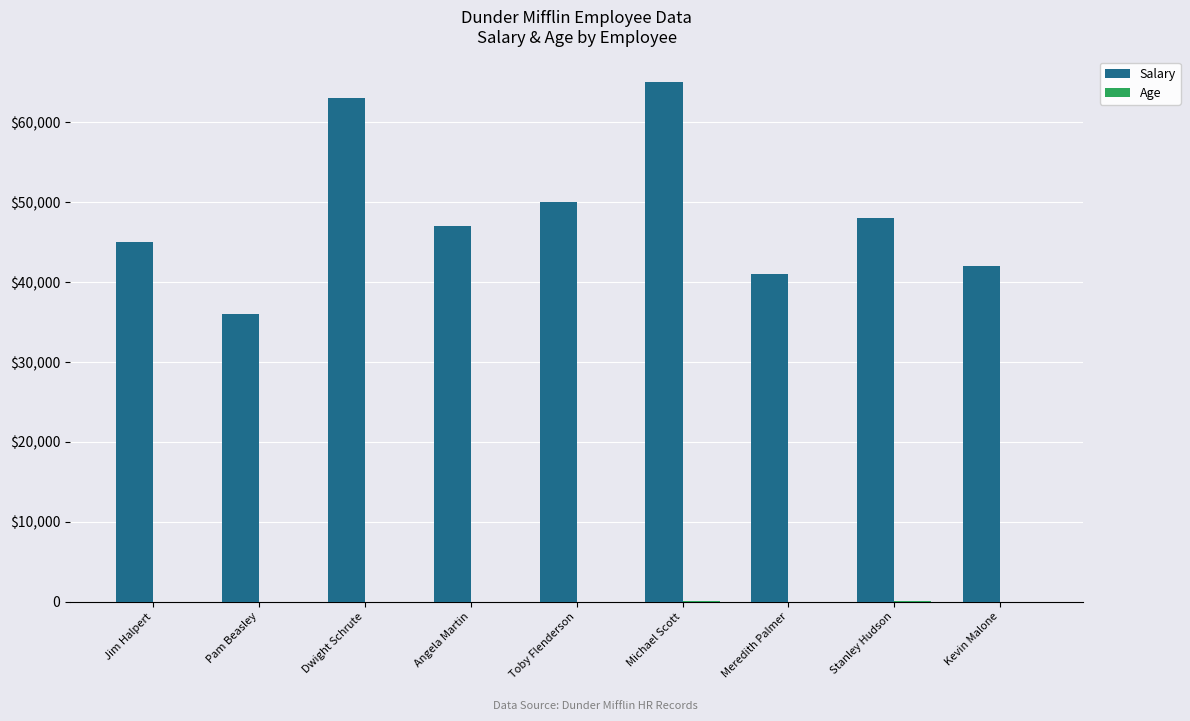

Reading right to left, list all the values displayed in this chart.

Salary: Kevin Malone=42000	Stanley Hudson=48000	Meredith Palmer=41000	Michael Scott=65000	Toby Flenderson=50000	Angela Martin=47000	Dwight Schrute=63000	Pam Beasley=36000	Jim Halpert=45000
Age: Kevin Malone=31	Stanley Hudson=38	Meredith Palmer=32	Michael Scott=35	Toby Flenderson=32	Angela Martin=31	Dwight Schrute=29	Pam Beasley=30	Jim Halpert=30